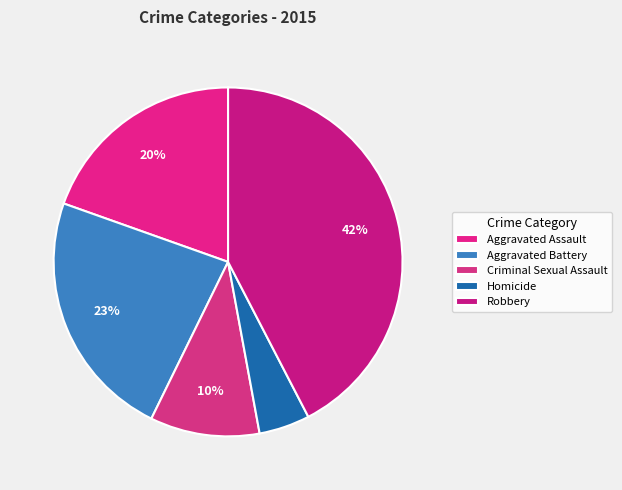

What is the total percentage of Aggravated Battery and Homicide?

27.9%